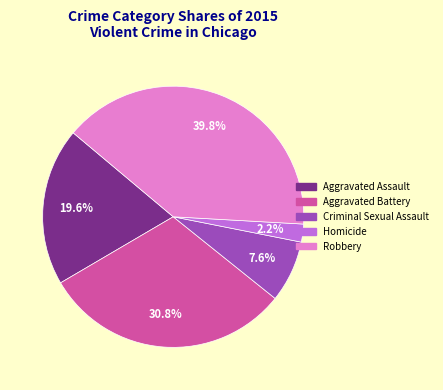

Between Homicide and Aggravated Assault, which is larger?

Aggravated Assault